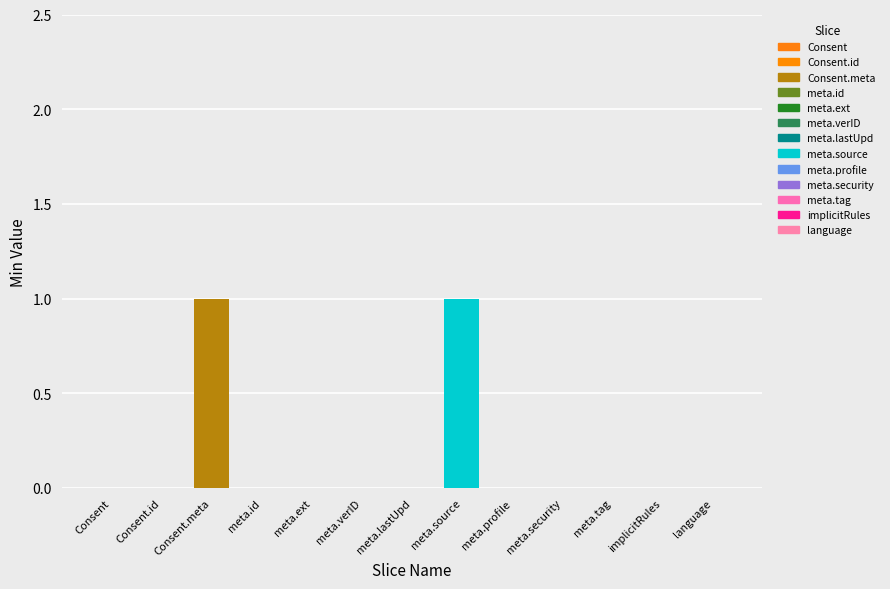

At which category is the sum across all series the highest?

Consent.meta